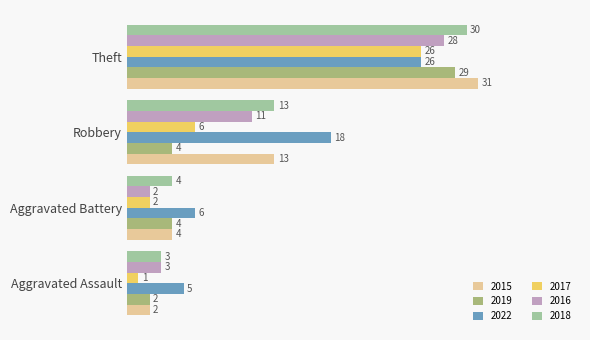

Which series has the largest range (max minus min)?

2015